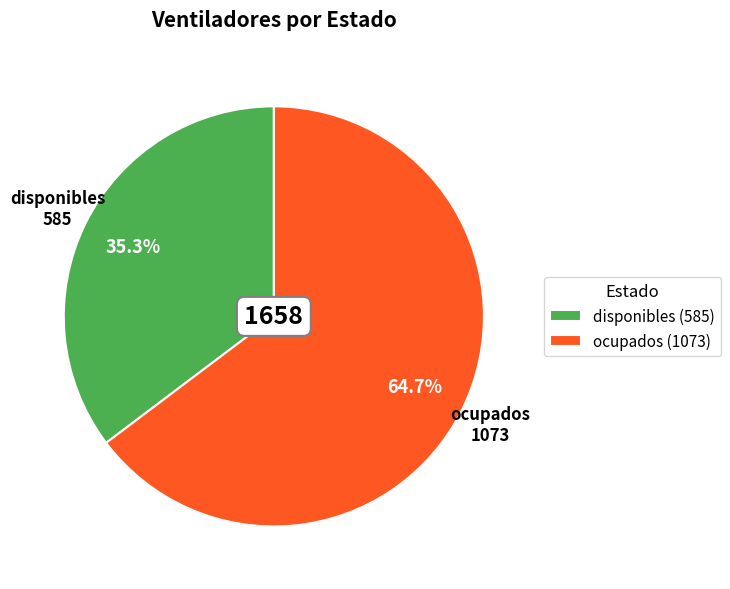

Combined, what portion of the pie is disponibles and ocupados?

100.0%